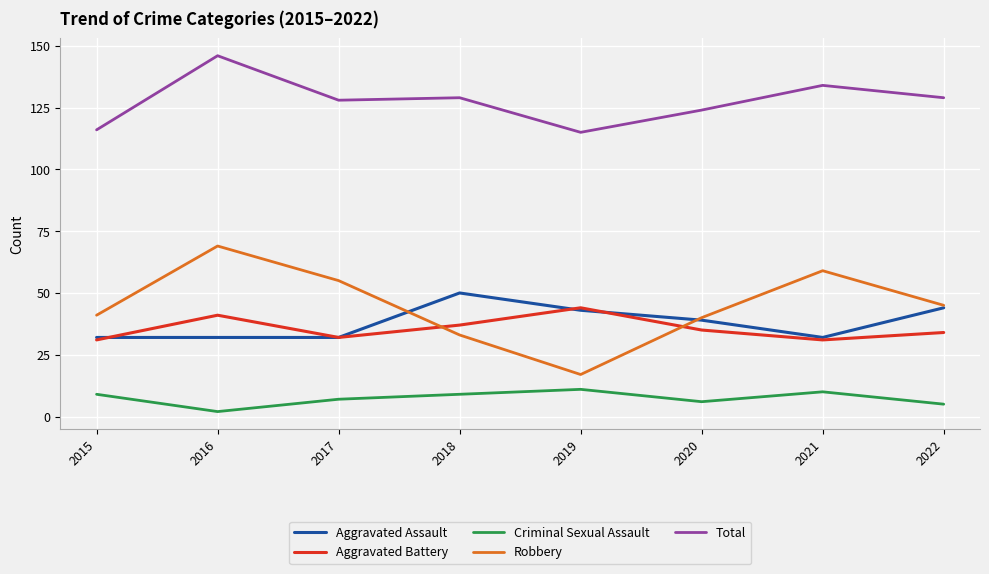

At which category is the sum across all series the highest?

2016